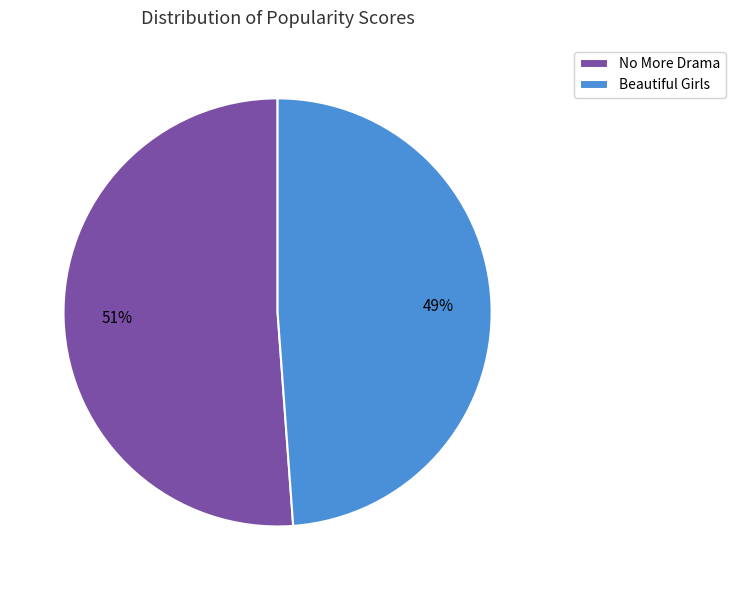

What percentage is the Beautiful Girls slice, to the nearest percent?

49%